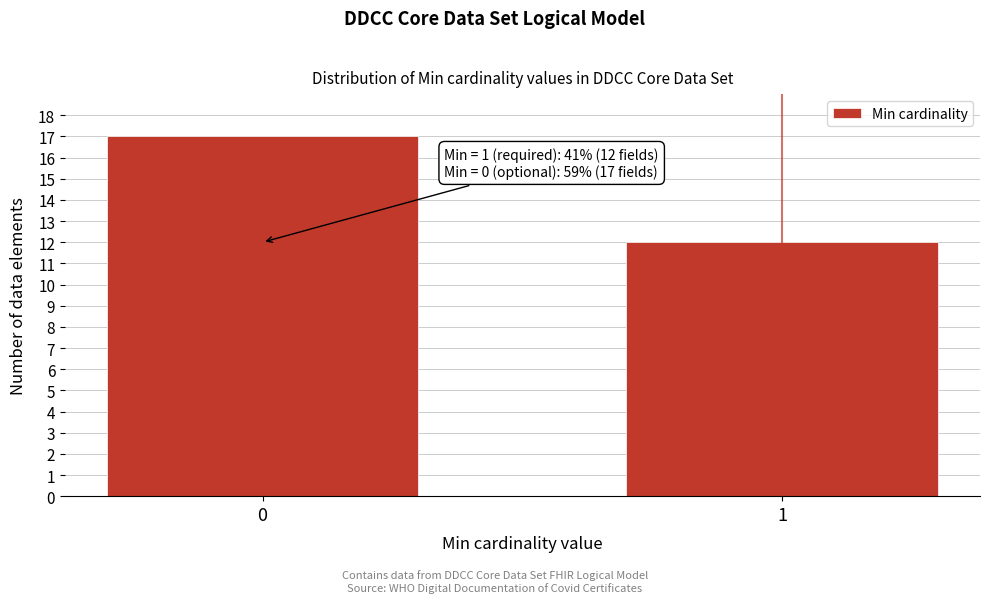

Reading left to right, list all the values displayed in this chart.

0=17	1=12